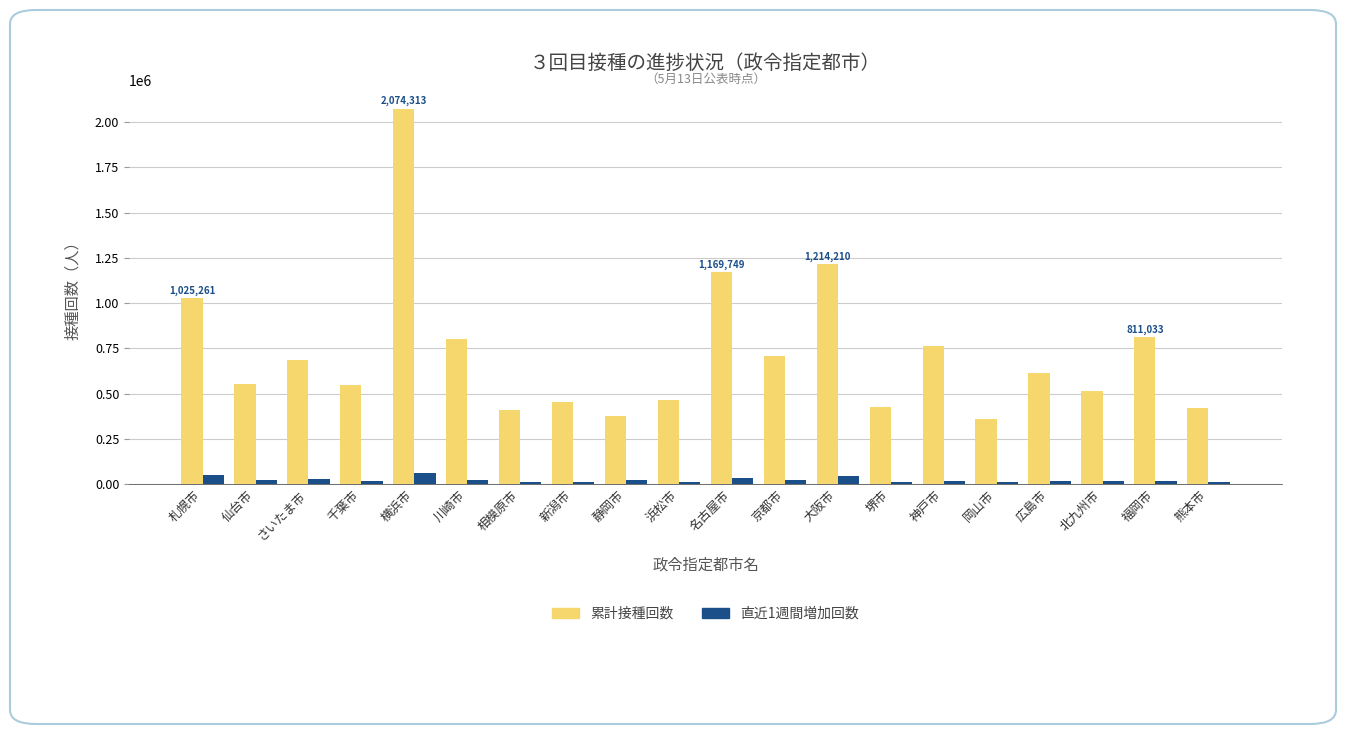

What is the greatest value displayed?

2074313